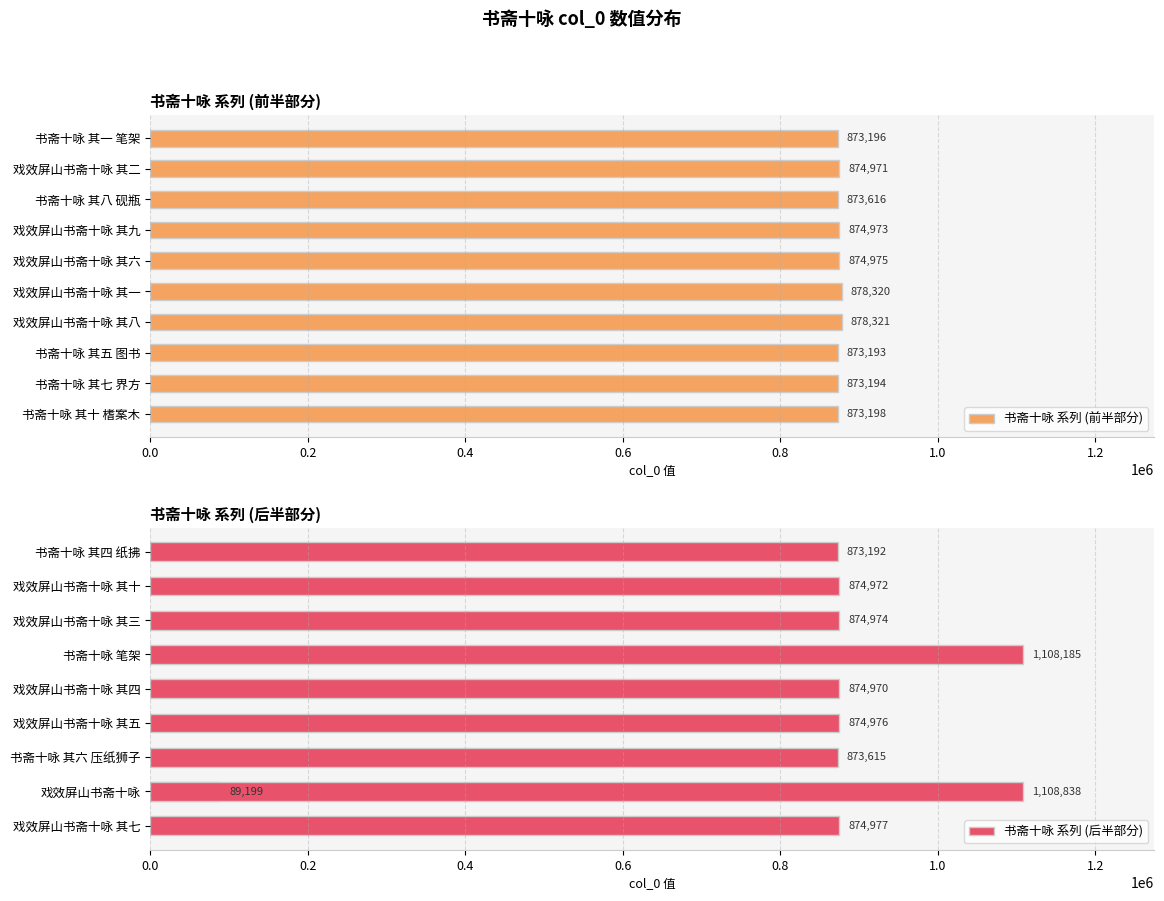

At which label does 书斋十咏 系列 (前半部分) reach its minimum?

书斋十咏 其五 图书